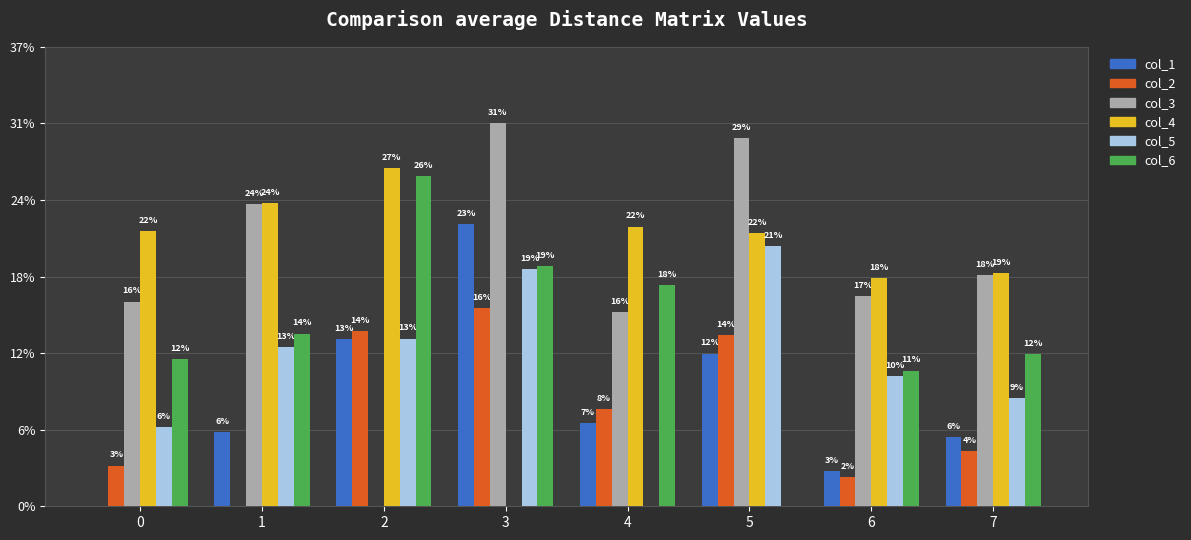

Does the chart contain stacked bars?

No